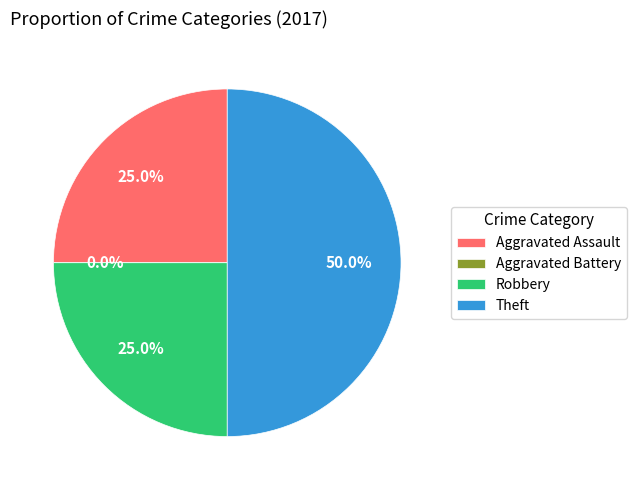

What is the change in value from Aggravated Battery to Robbery?

+1